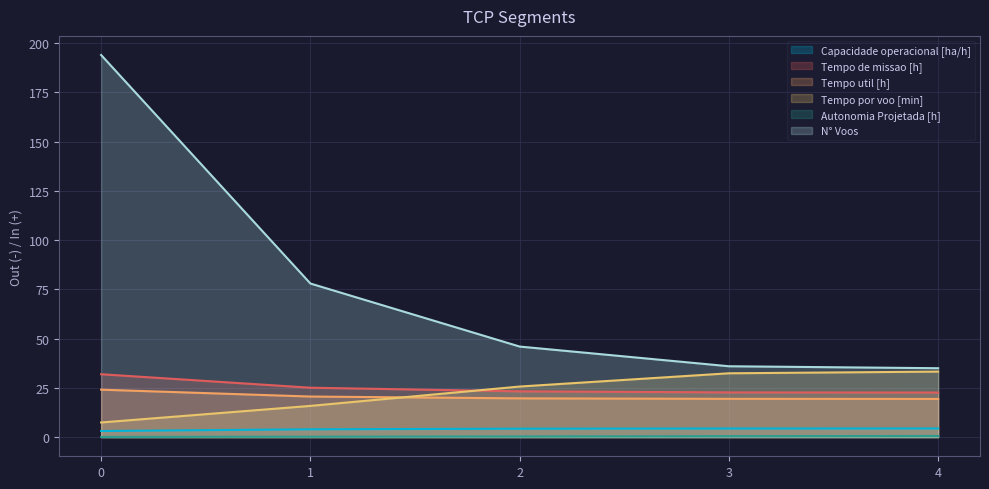

Reading left to right, extract all data points from this chart.

Capacidade operacional [ha/h]: 0=3.1	1=4.0	2=4.3	3=4.4	4=4.4
Tempo de missao [h]: 0=31.9	1=25.1	2=23.3	3=22.7	4=22.6
Tempo util [h]: 0=24.1	1=20.6	2=19.7	3=19.5	4=19.4
Tempo por voo [min]: 0=7.5	1=15.9	2=25.7	3=32.4	4=33.3
Autonomia Projetada [h]: 0=0.1	1=0.2	2=0.4	3=0.5	4=0.6
N° Voos: 0=194.0	1=78.0	2=46.0	3=36.0	4=35.0